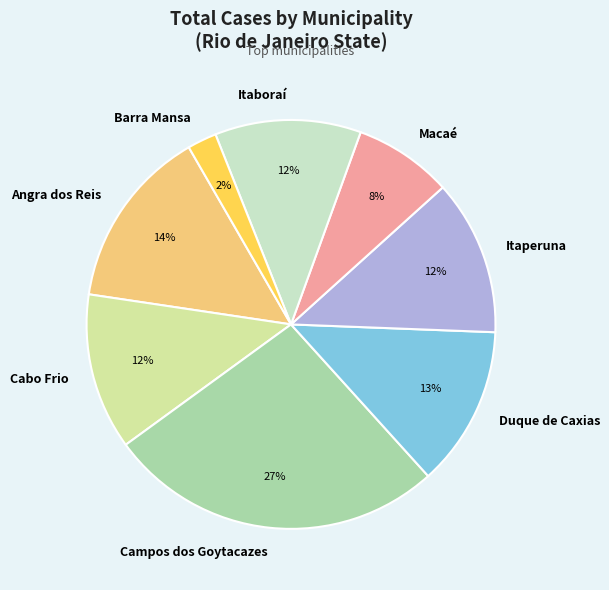

Does Macaé represent more than half of the total?

No